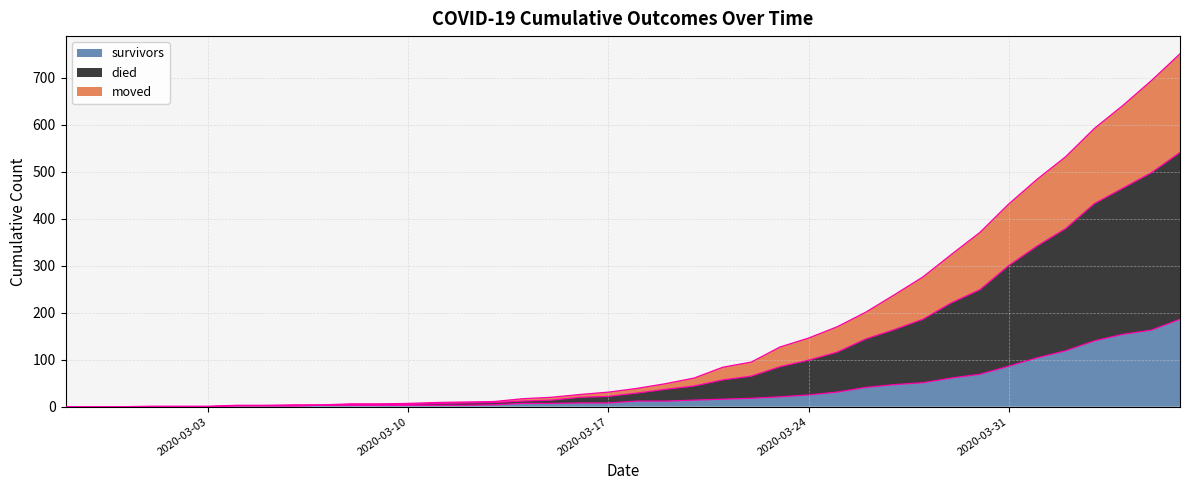

The value of survivors at 2020-03-31 is 86. True or false?

True